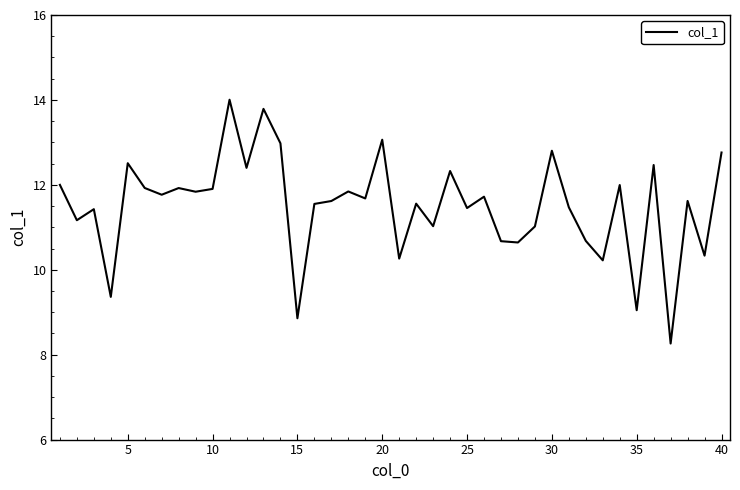

What is the difference between the maximum and minimum values?

5.7